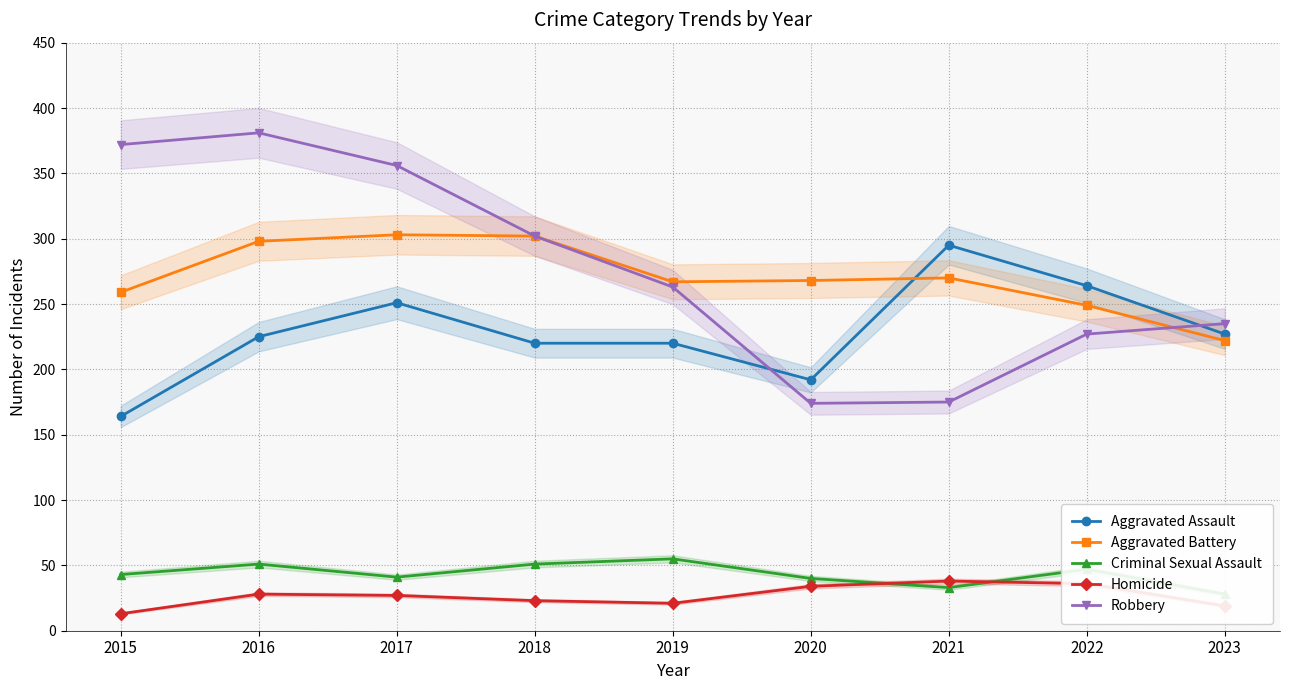

Rank the series by their maximum value, from lowest to highest.

Homicide, Criminal Sexual Assault, Aggravated Assault, Aggravated Battery, Robbery